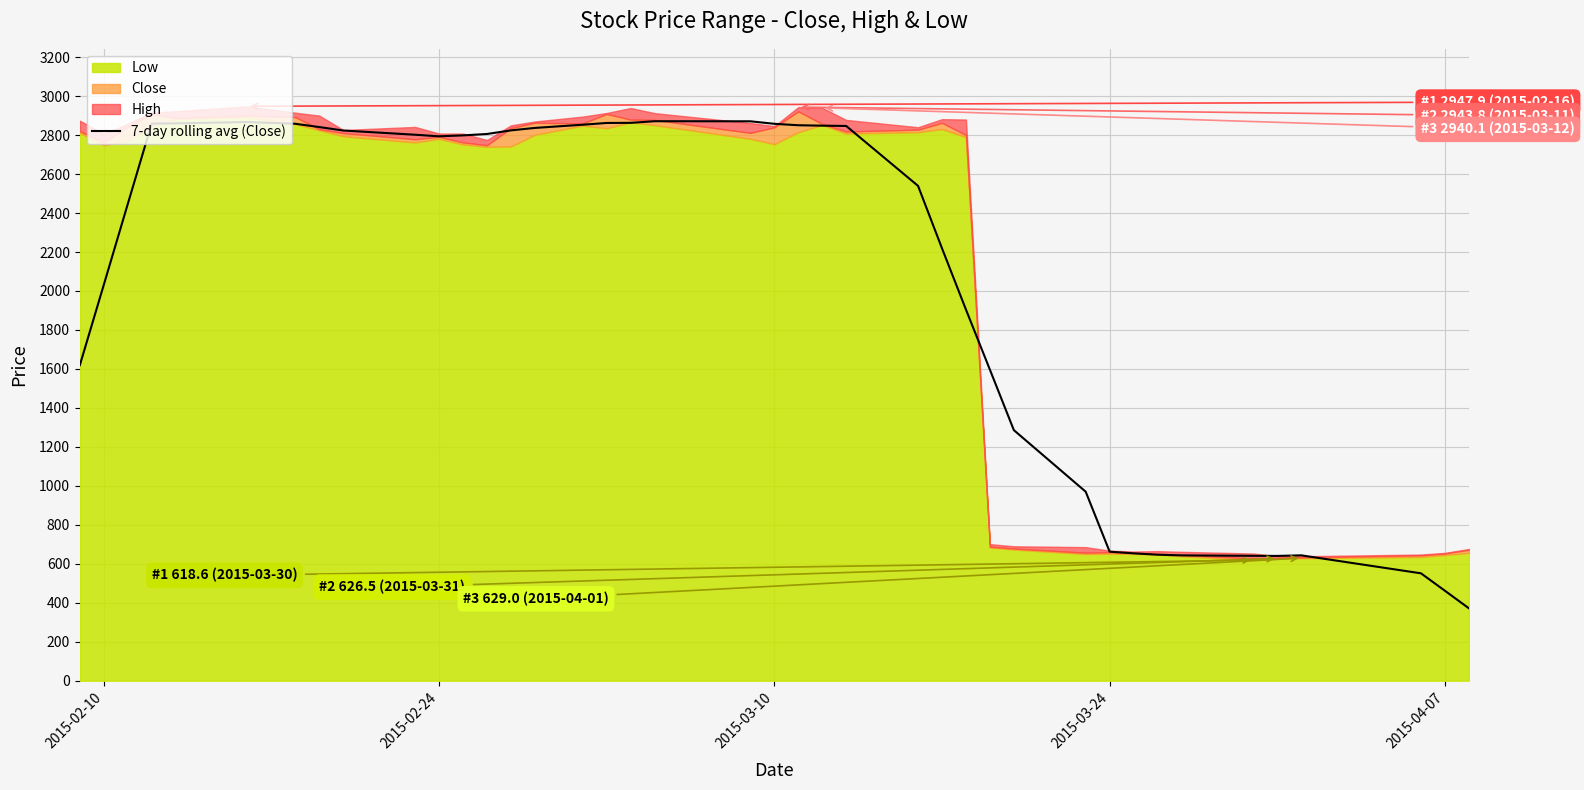

The value of 7-day rolling avg (Close) at 2015-03-10 is 4286.6. True or false?

False